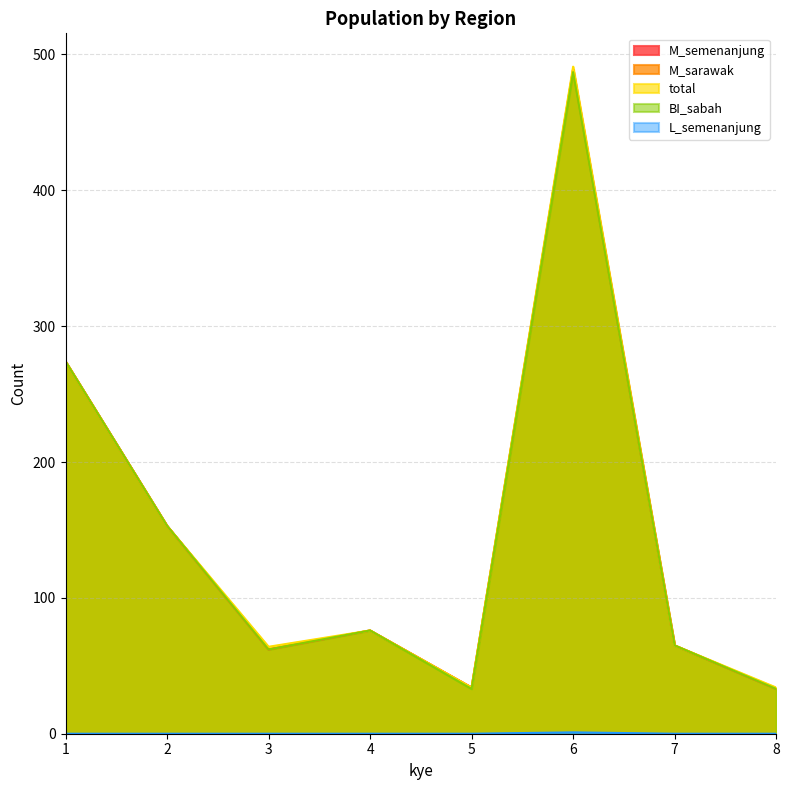

What are all the series names shown in the legend?

M_semenanjung, M_sarawak, total, BI_sabah, L_semenanjung